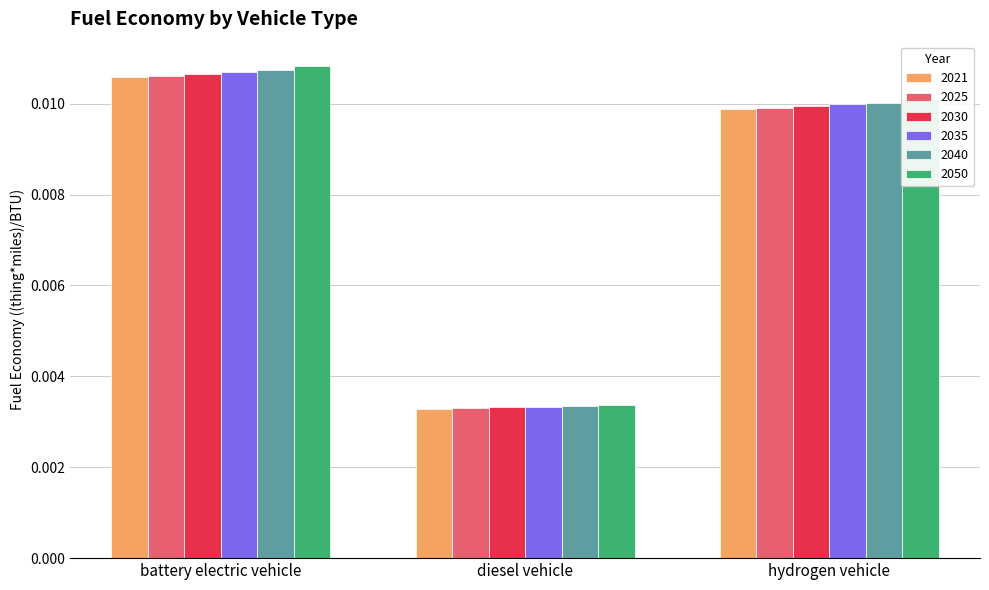

At how many categories does at least one series exceed 0?

3